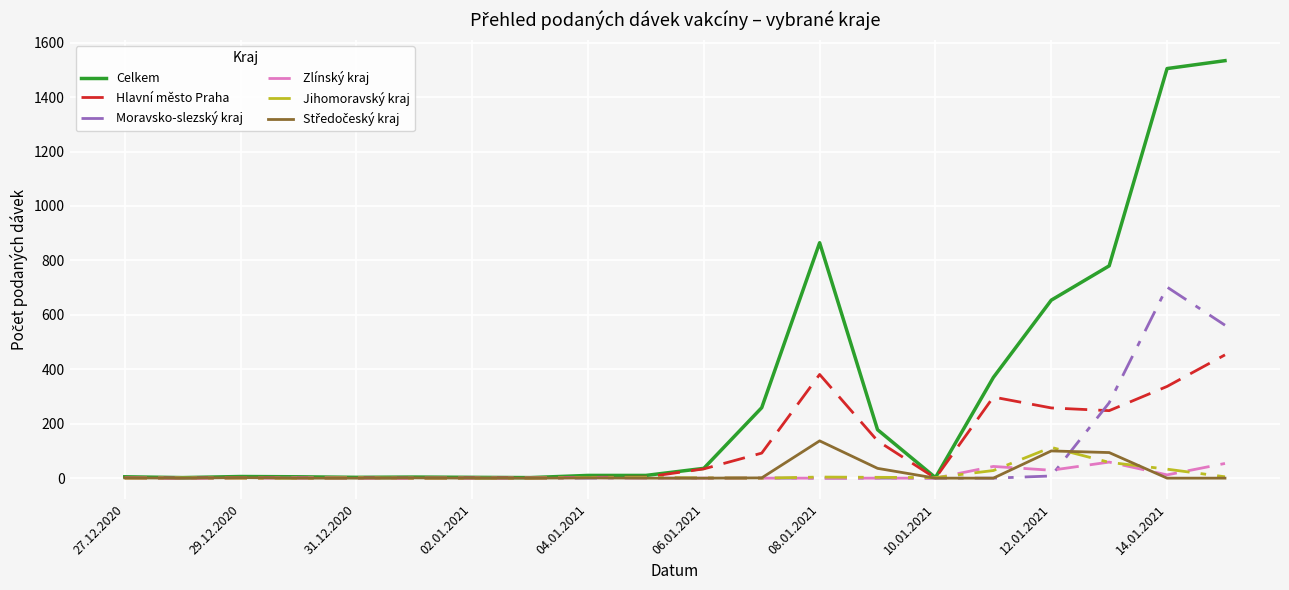

What is the maximum value shown in the chart?

1534